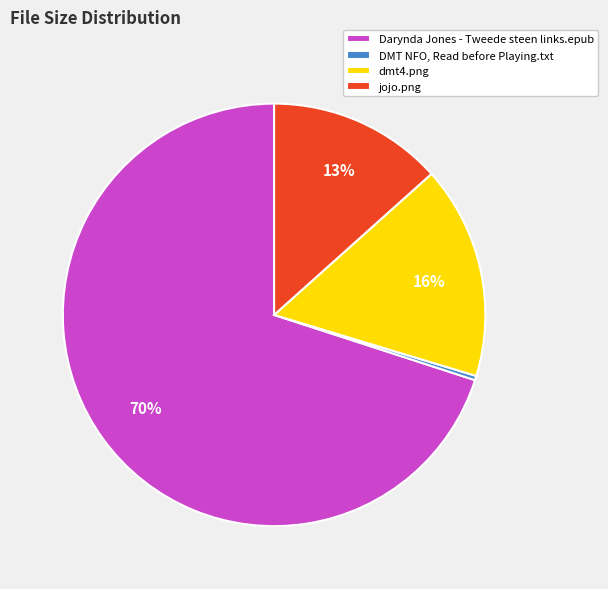

Combined, do Darynda Jones - Tweede steen links.epub and dmt4.png account for over 50%?

Yes